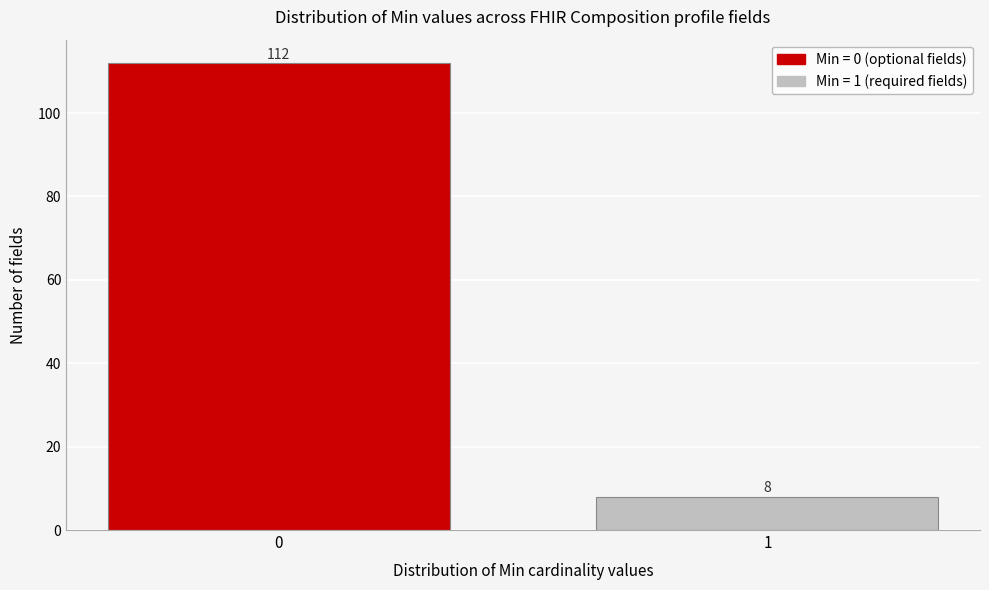

Reading left to right, extract all data points from this chart.

0=112	1=8